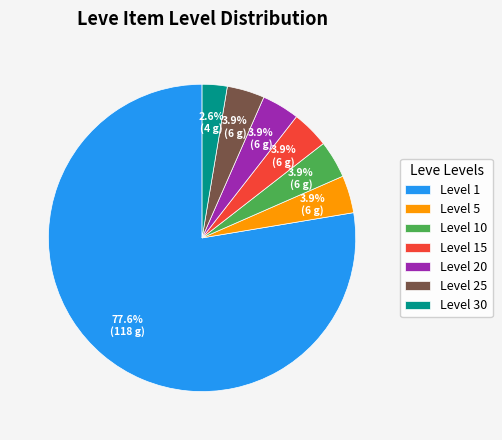

Approximately how many times larger is the value at Level 20 compared to Level 30?

1.5